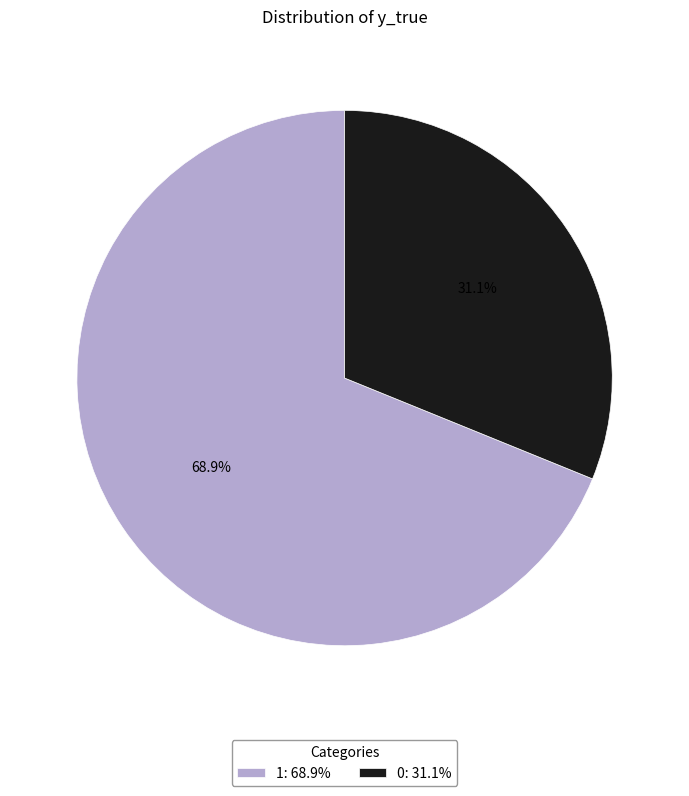

To the nearest percent, what portion does 1 represent?

69%